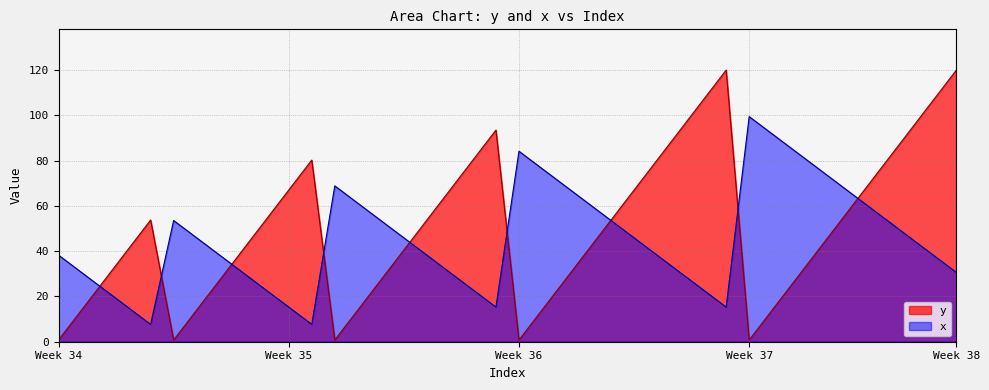

List the series in order of their overall mean, lowest first.

x, y